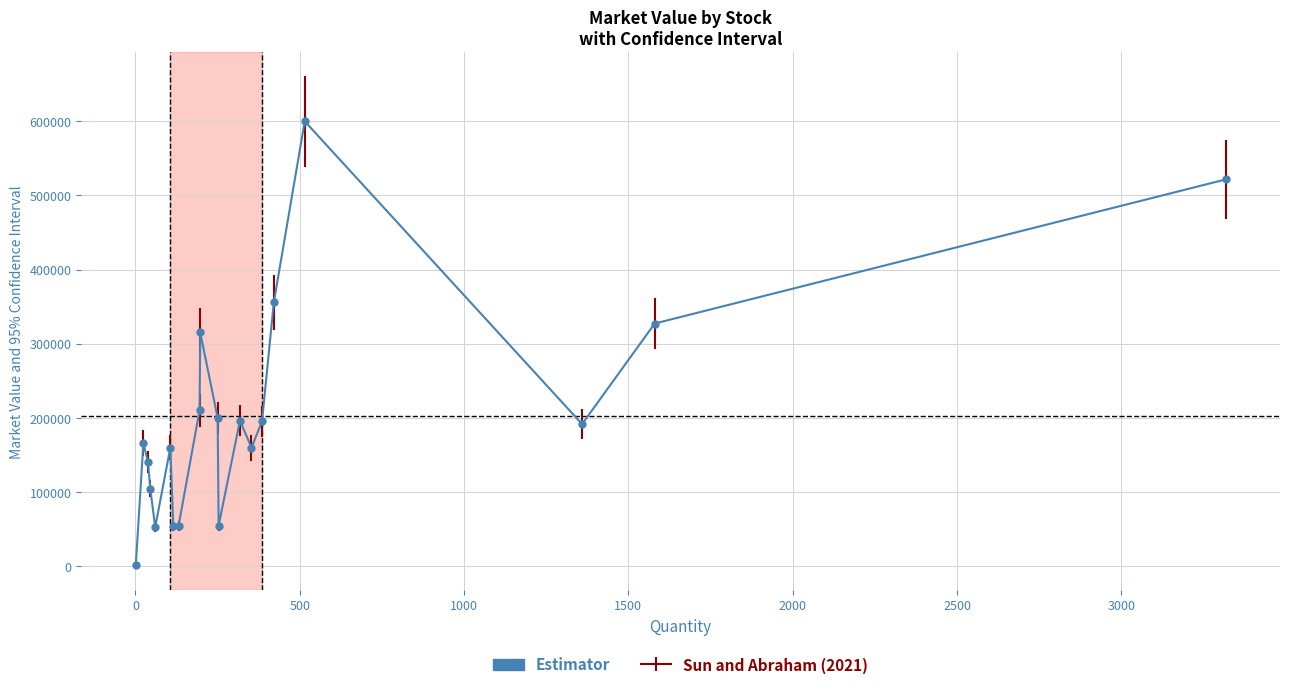

What is the maximum value shown in the chart?

600103.8